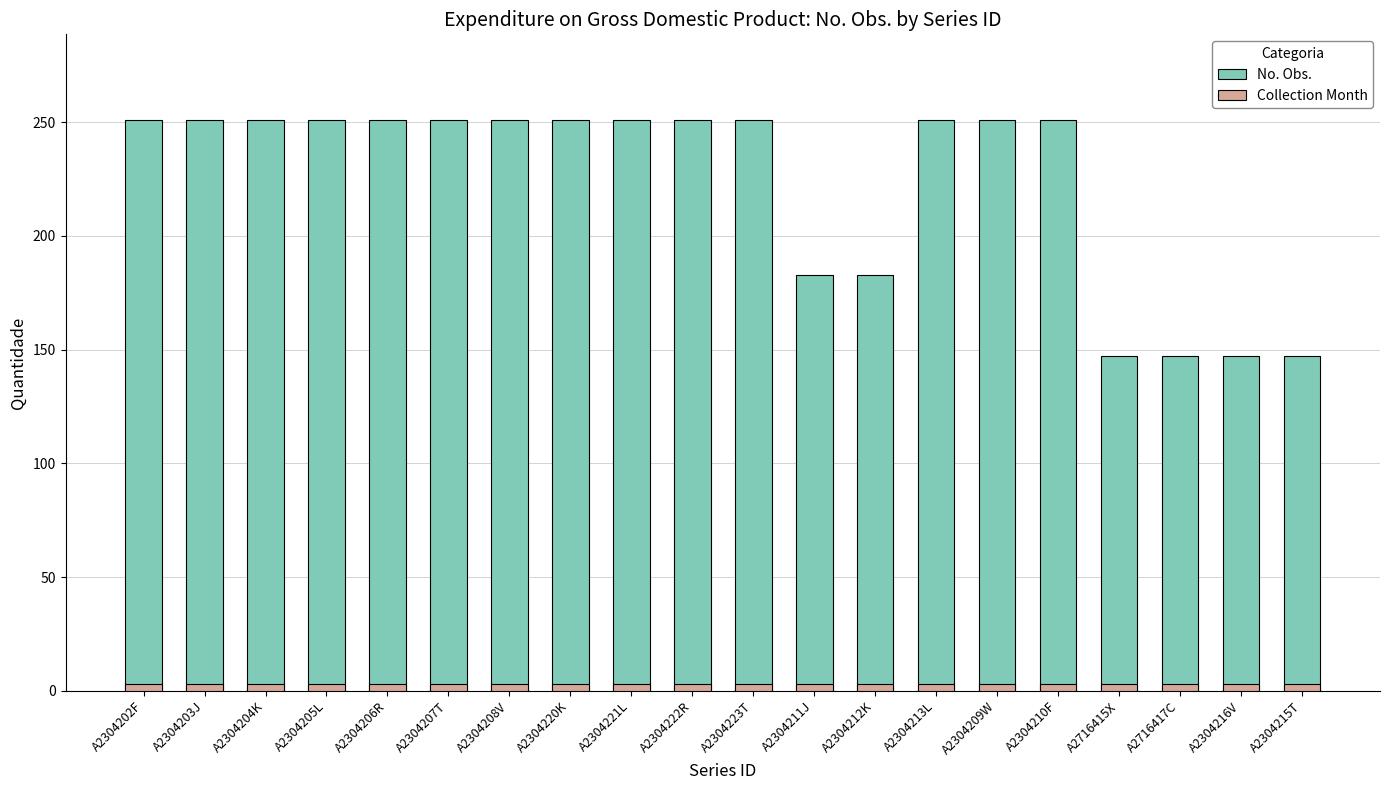

At which label does Collection Month reach its peak?

A2304202F